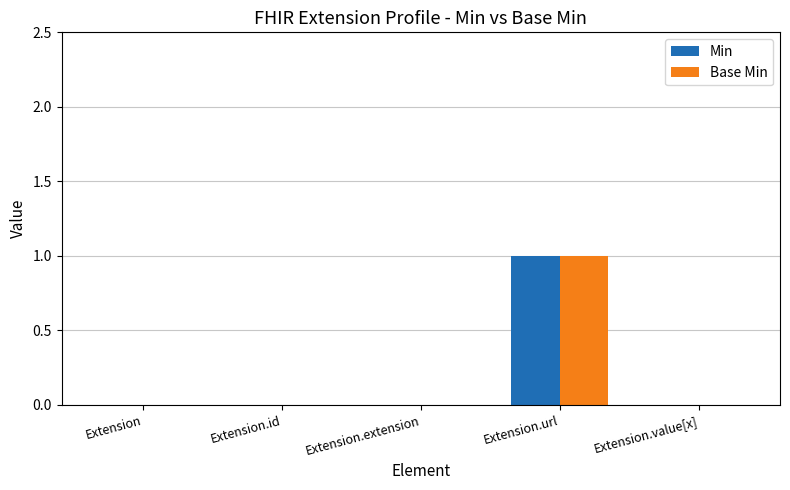

What are all the series names shown in the legend?

Min, Base Min